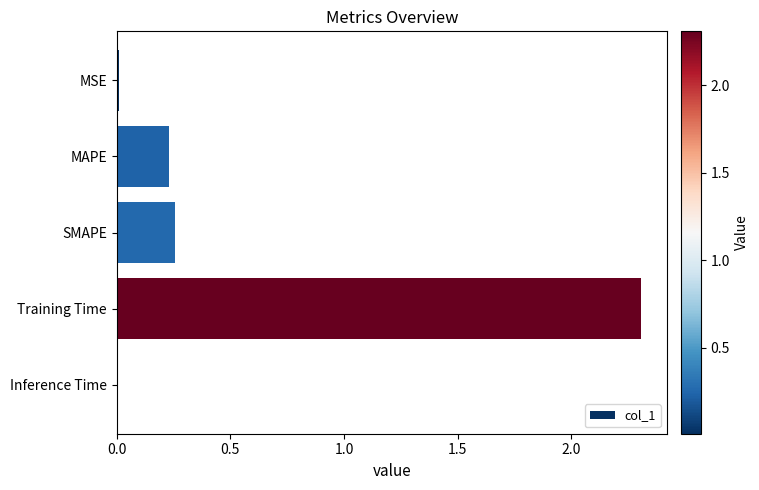

What is the average value?

0.6